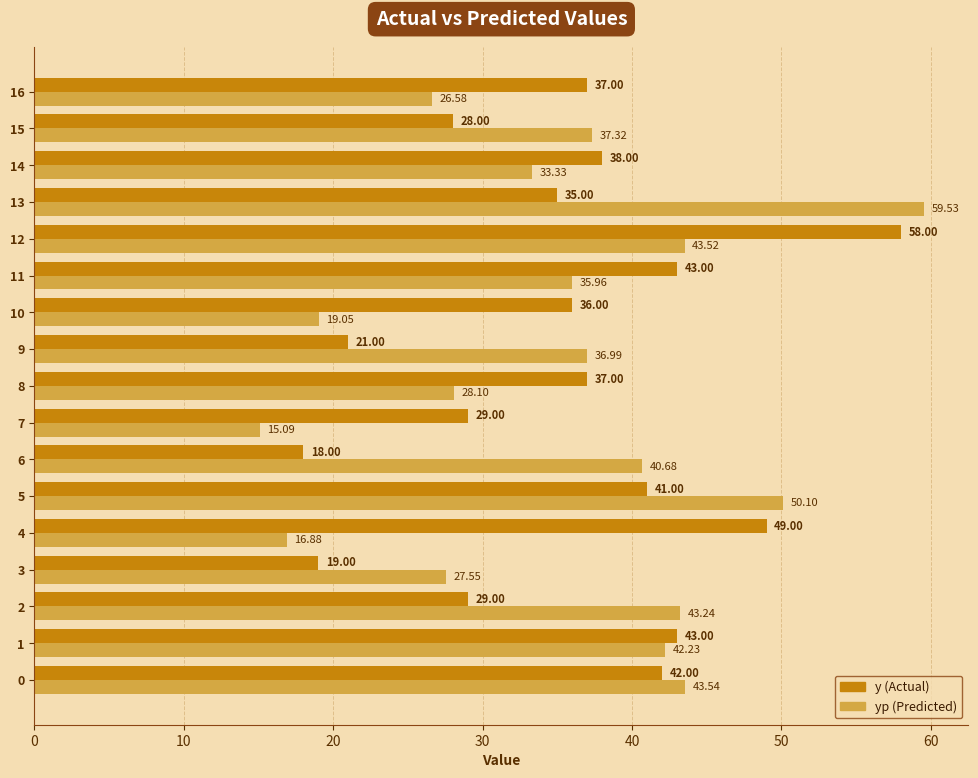

What is the total value across all series at 12?

101.5